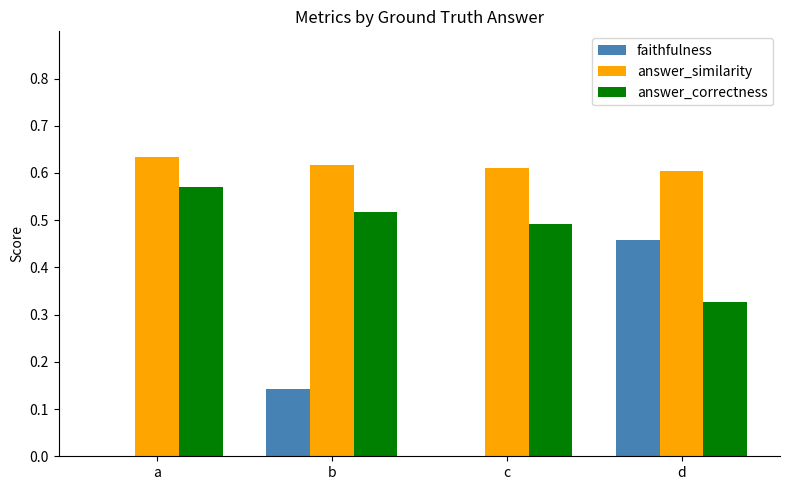

The faithfulness series shows 0.0 at b. True or false?

False